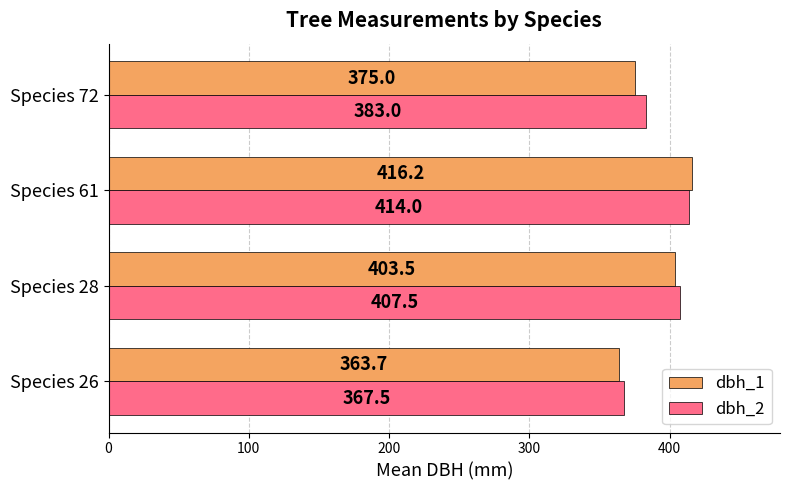

Rank the series by their maximum value, from lowest to highest.

dbh_2, dbh_1